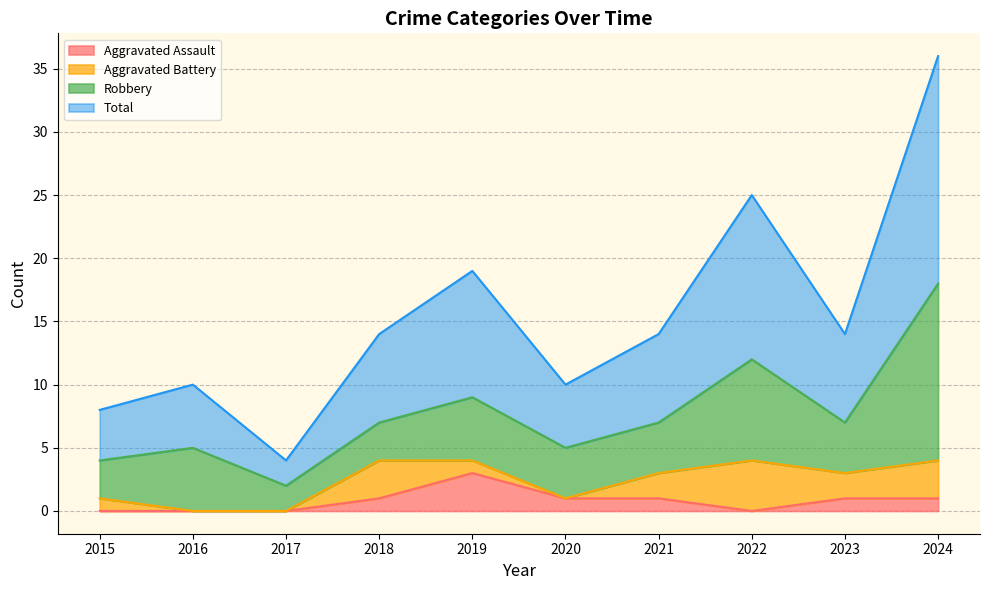

What is the maximum value for Aggravated Assault?

3